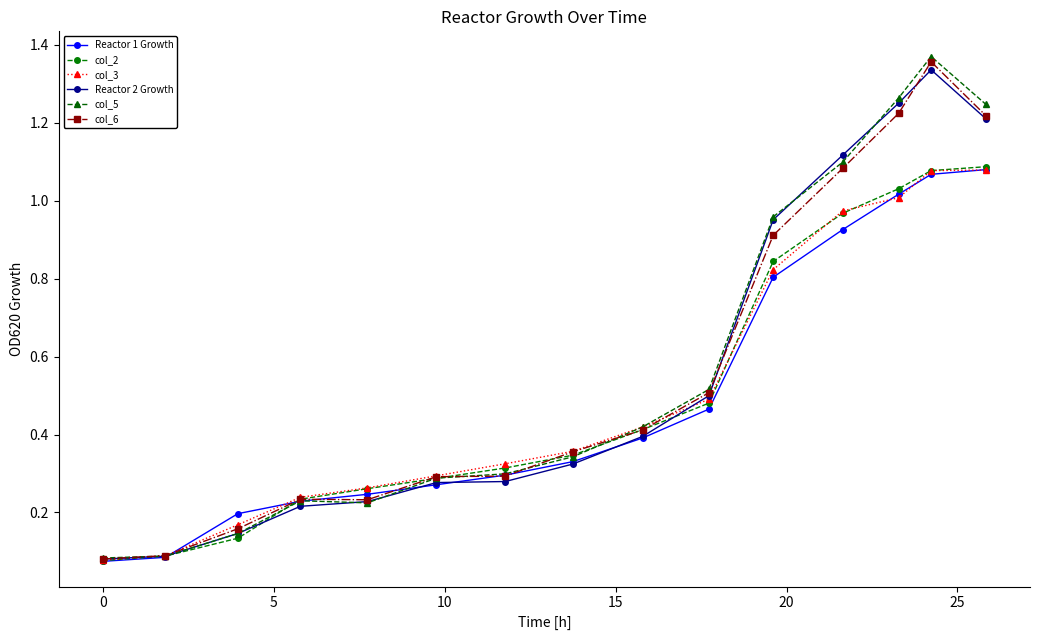

After their last crossing, which series has the higher values: col_5 or col_2?

col_5